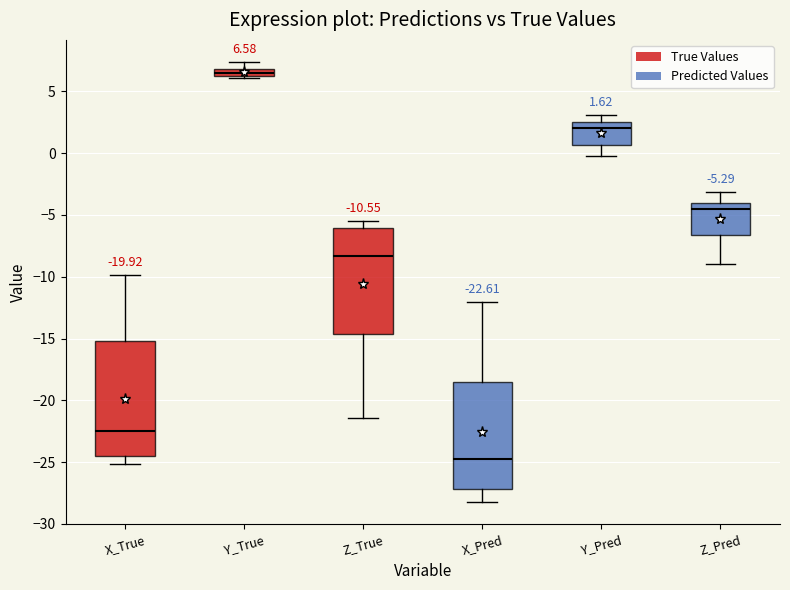

Which box's median line is the highest?

Y_True